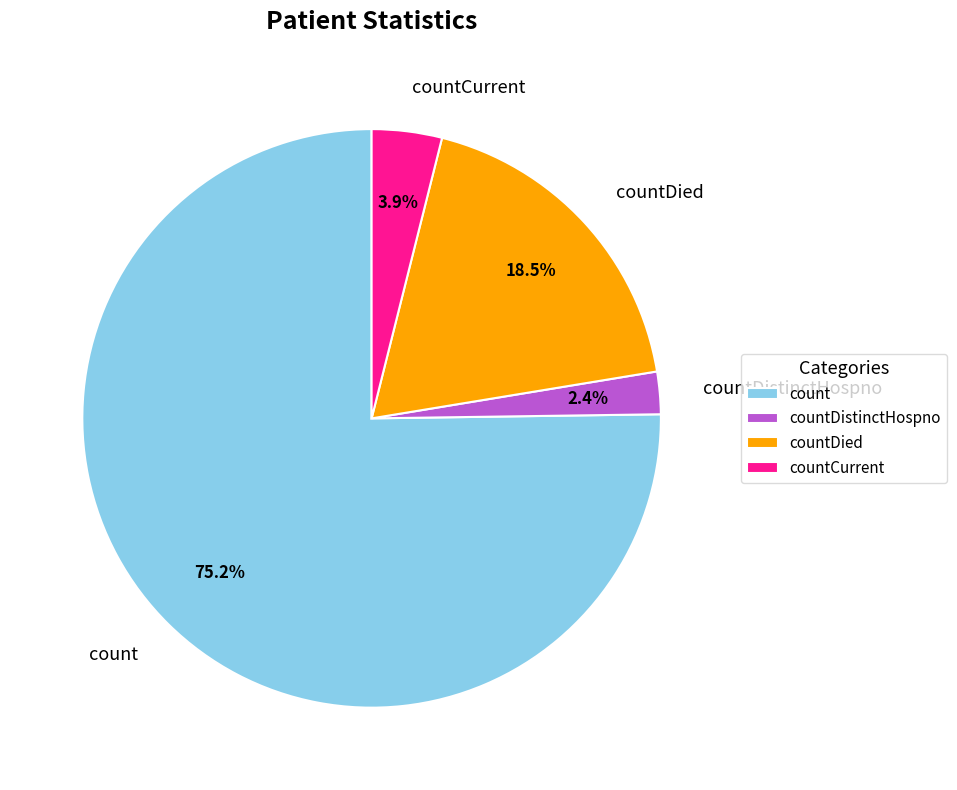

To the nearest percent, what is the combined percentage of countCurrent and count?

79%